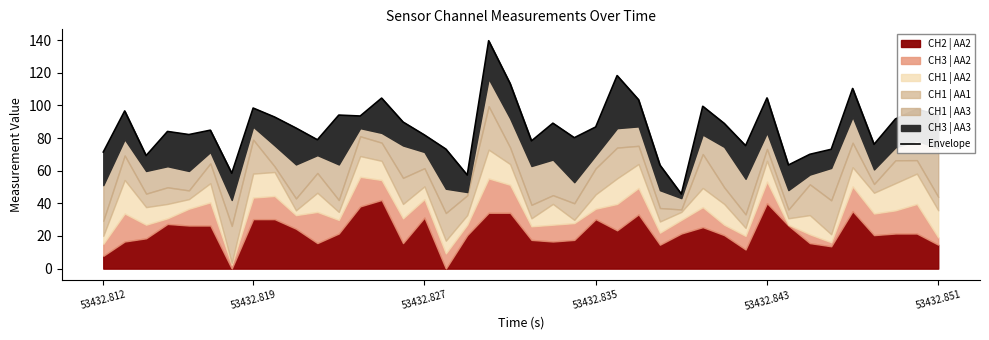

Is it true that the value at 38 is 97.7?

True